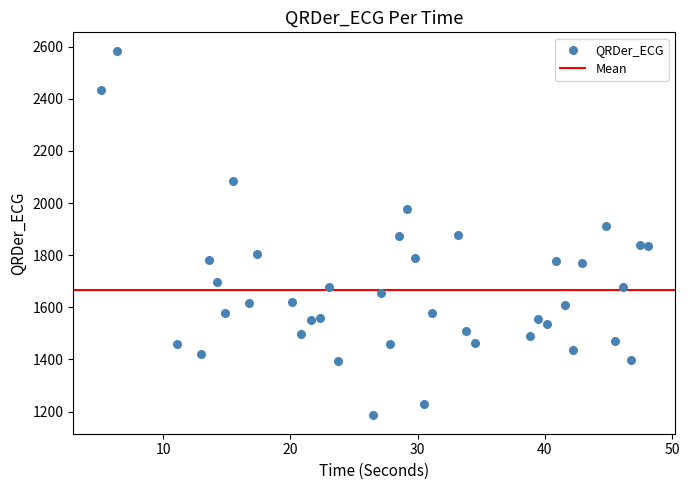

What is the range of Y values (max minus min)?

1399.6